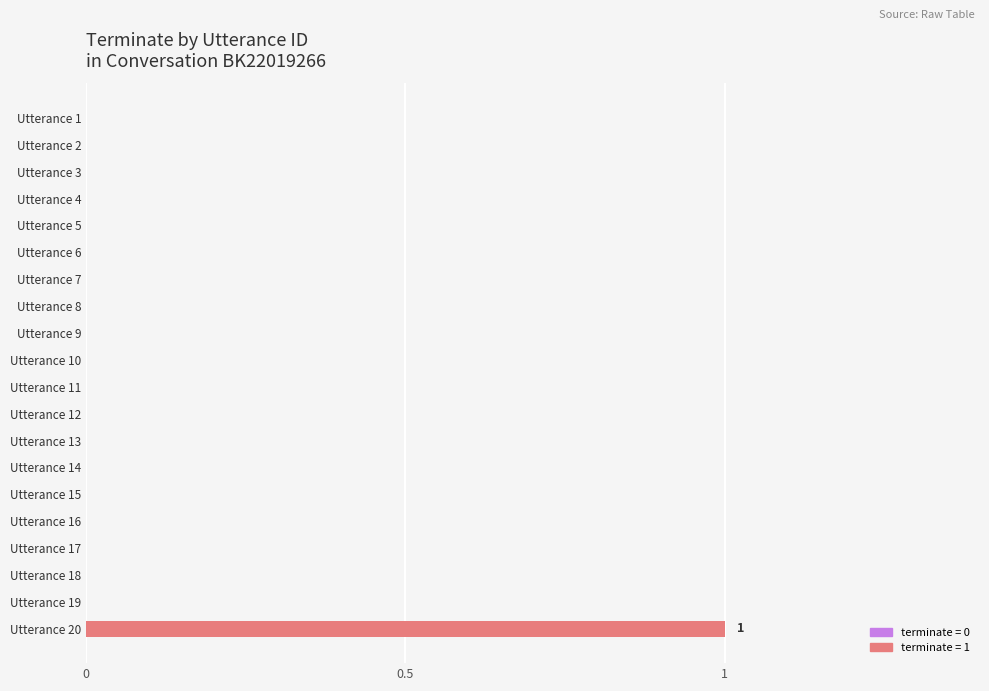

How many series are shown in this chart?

1